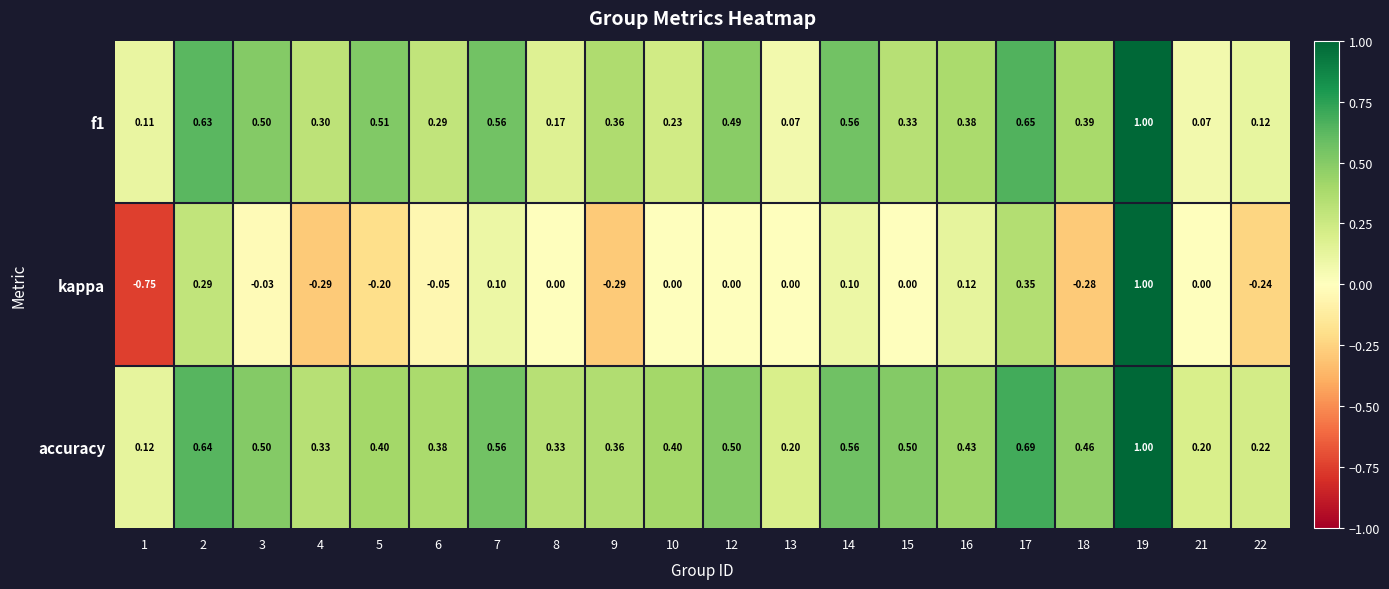

Which series changed the most between 7 and 17?

kappa